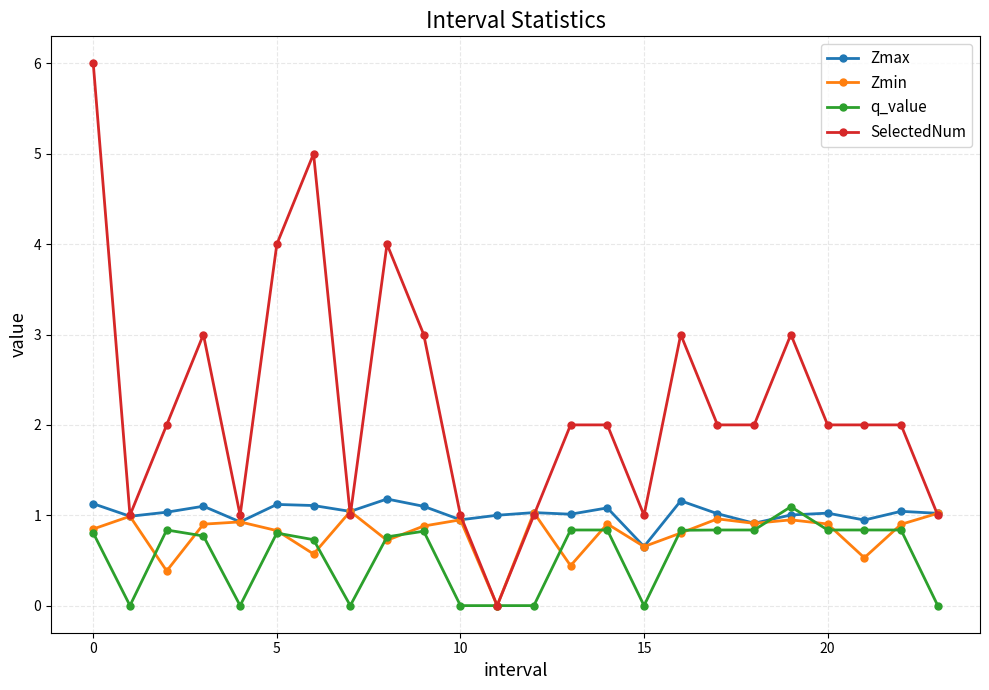

Which series has the largest range (max minus min)?

SelectedNum